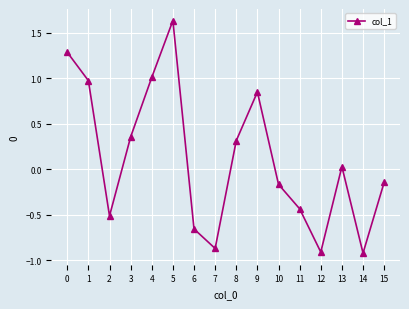

Which label corresponds to the largest value in the chart?

5